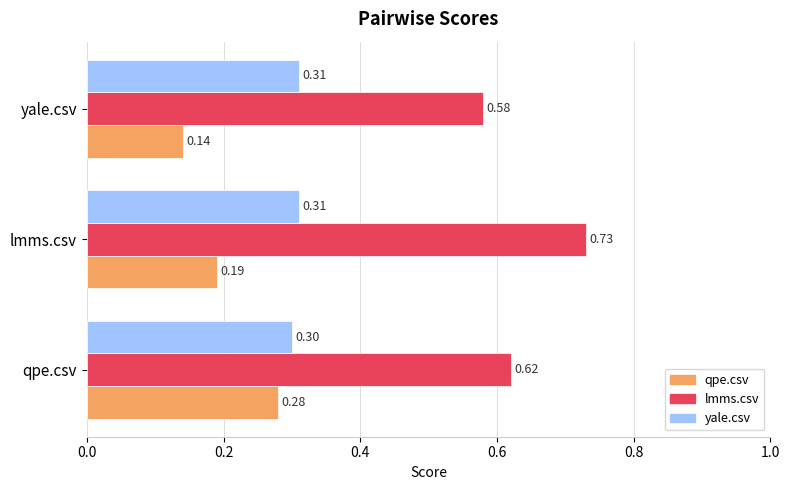

Which series has the widest spread of values?

lmms.csv